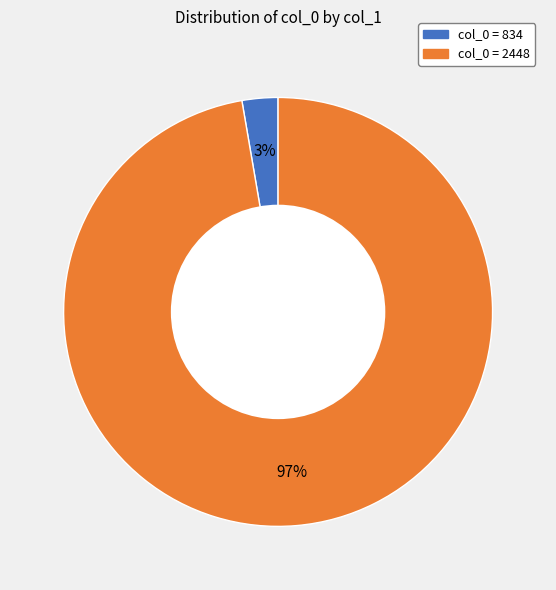

How many segments does this pie chart have?

2